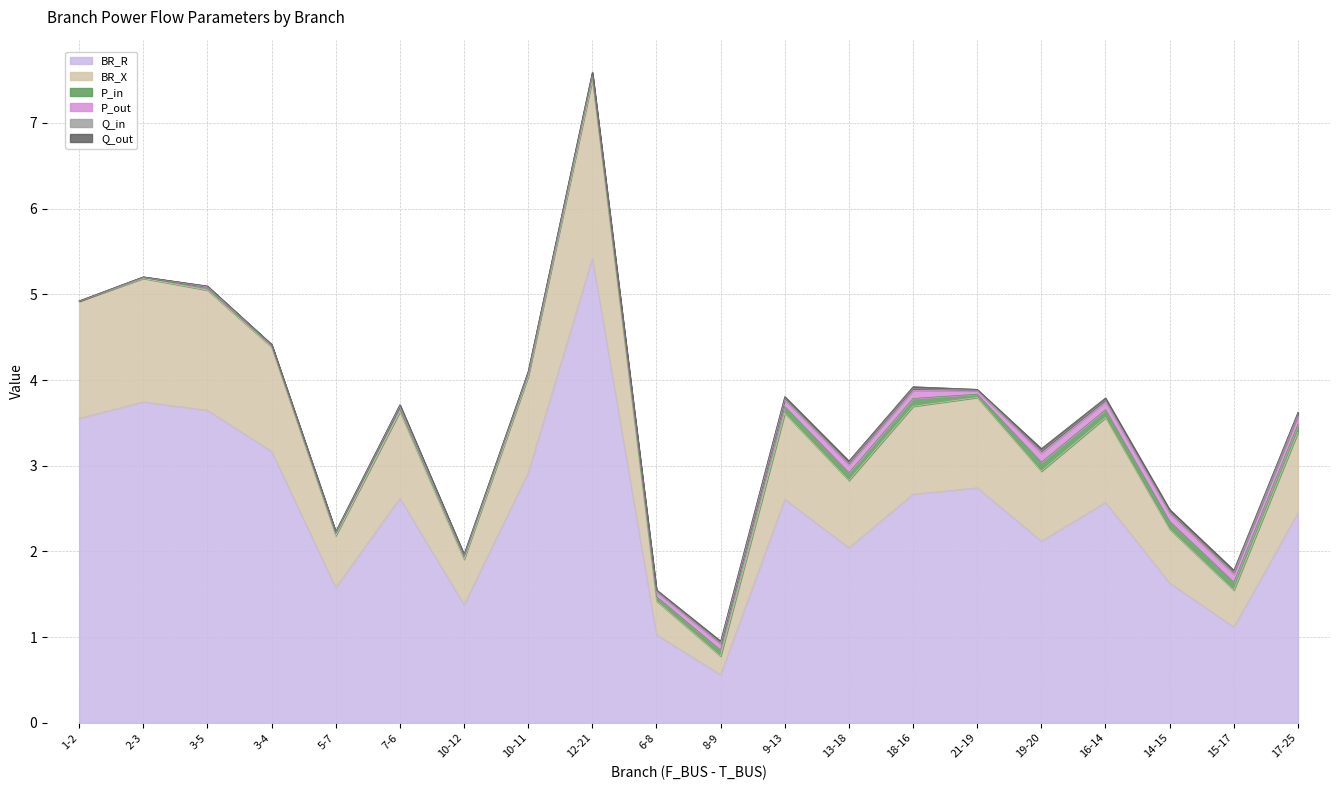

Which category has the highest value in the BR_R series?

12-21